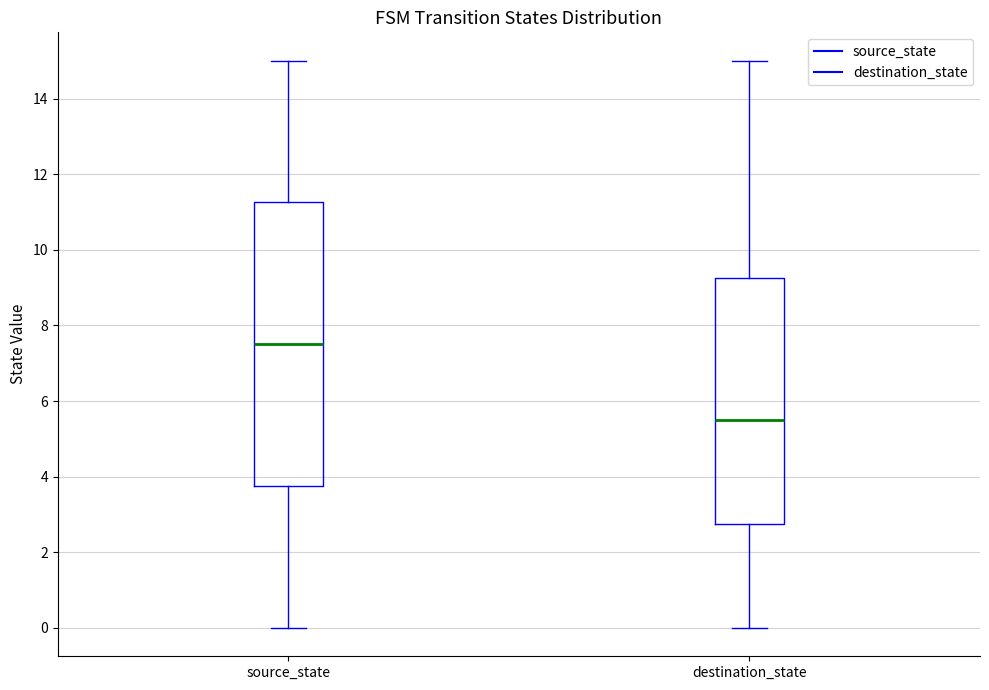

Which box's median line is the highest?

source_state